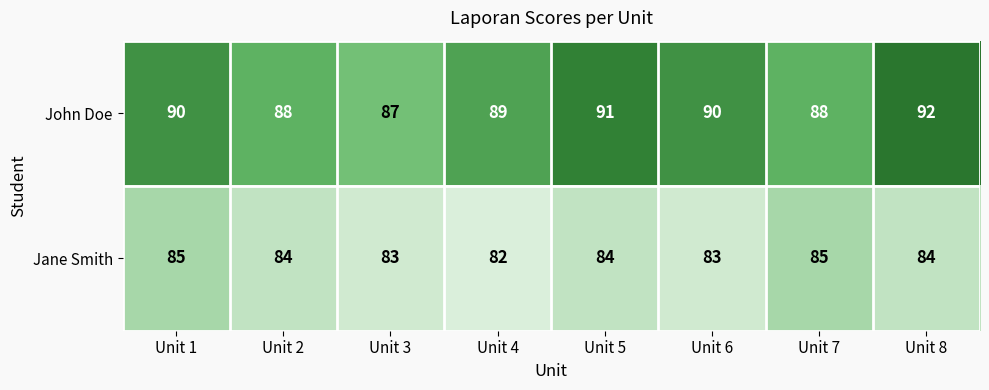

At Unit 8, list the series in order from largest to smallest.

John Doe, Jane Smith